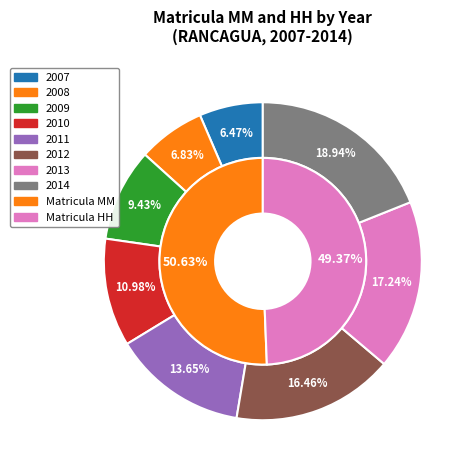

Combined, do 2008 and 2007 account for over 50%?

No